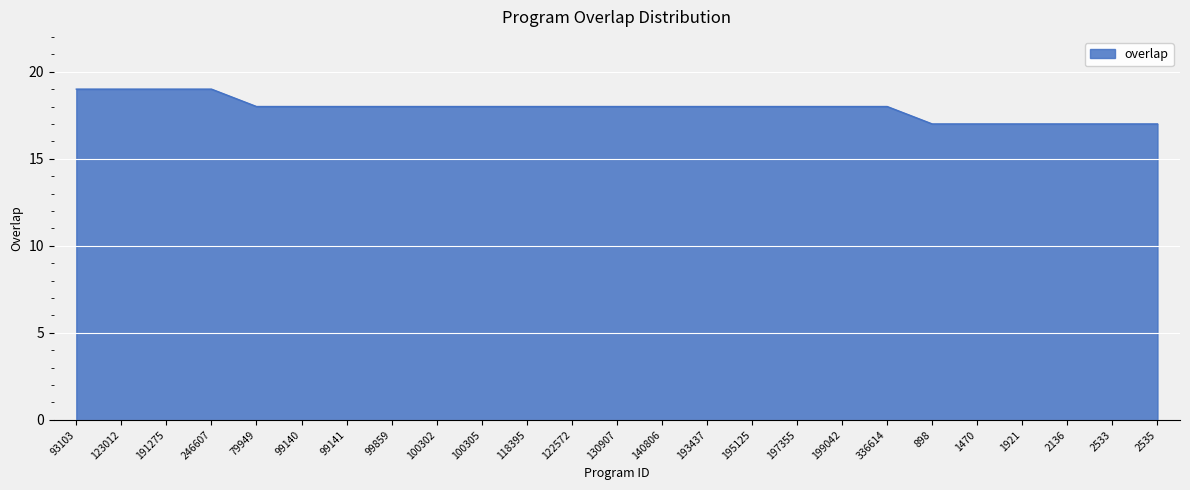

The value at 191275 is 19. True or false?

True